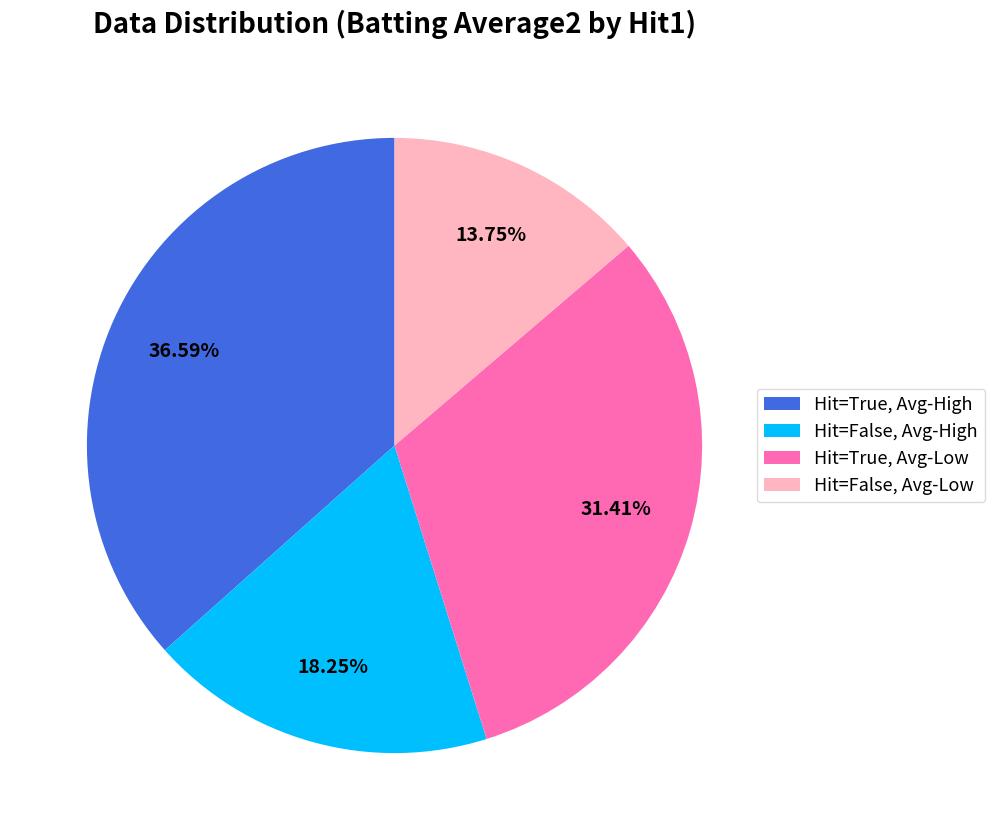

Which category has the biggest portion of the pie?

Hit=True, Avg-High